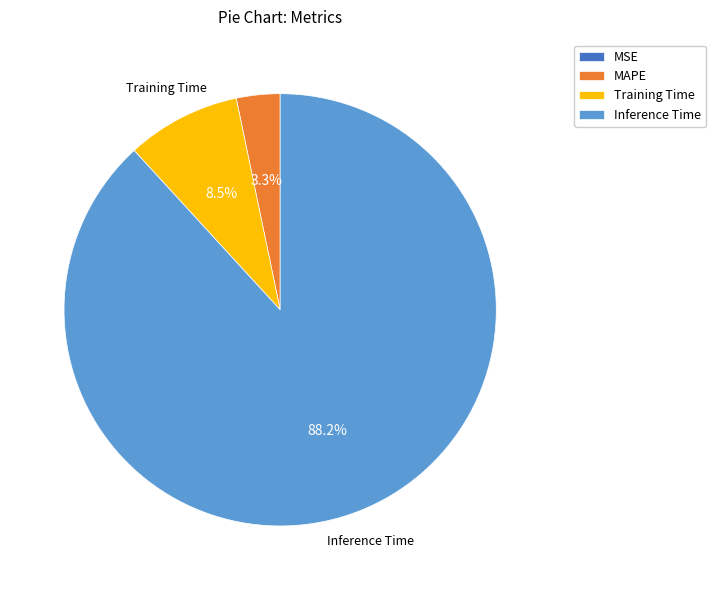

To the nearest percent, what portion does MAPE represent?

3%